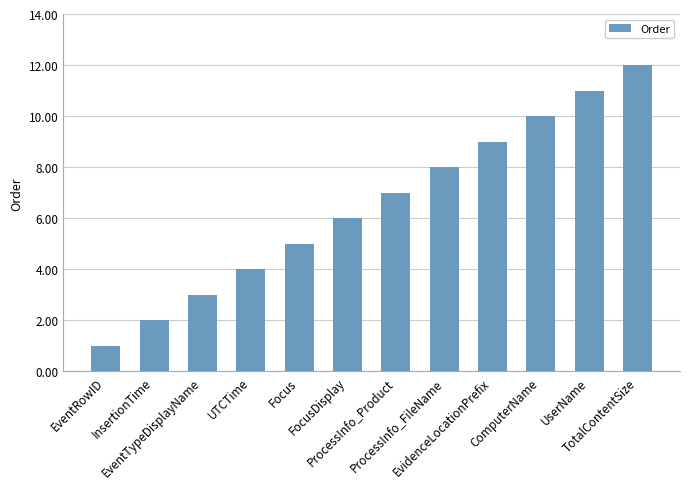

Reading right to left, list all the values displayed in this chart.

TotalContentSize=12	UserName=11	ComputerName=10	EvidenceLocationPrefix=9	ProcessInfo_FileName=8	ProcessInfo_Product=7	FocusDisplay=6	Focus=5	UTCTime=4	EventTypeDisplayName=3	InsertionTime=2	EventRowID=1